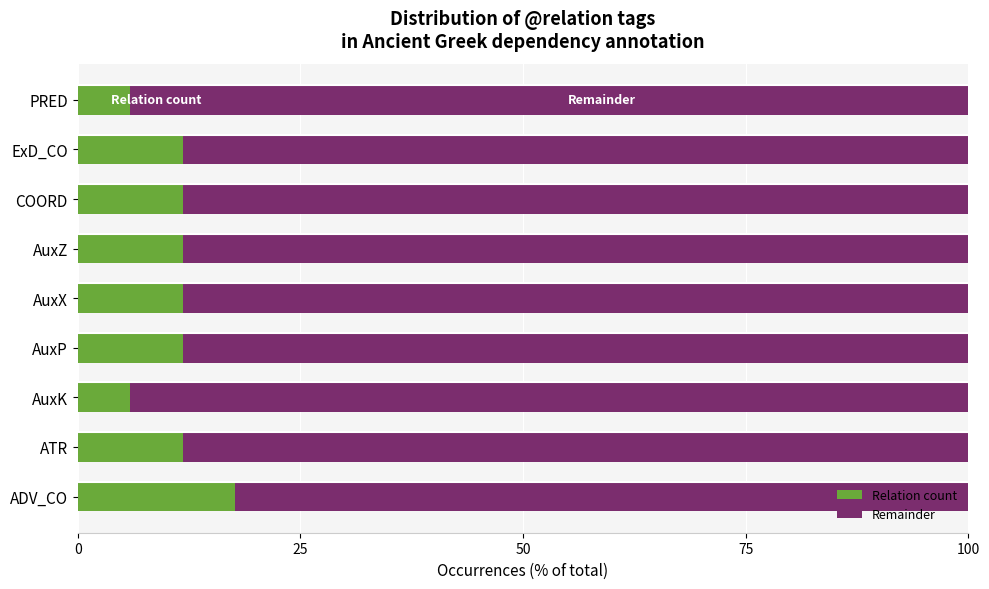

What is the total value across all series at AuxZ?

100.0